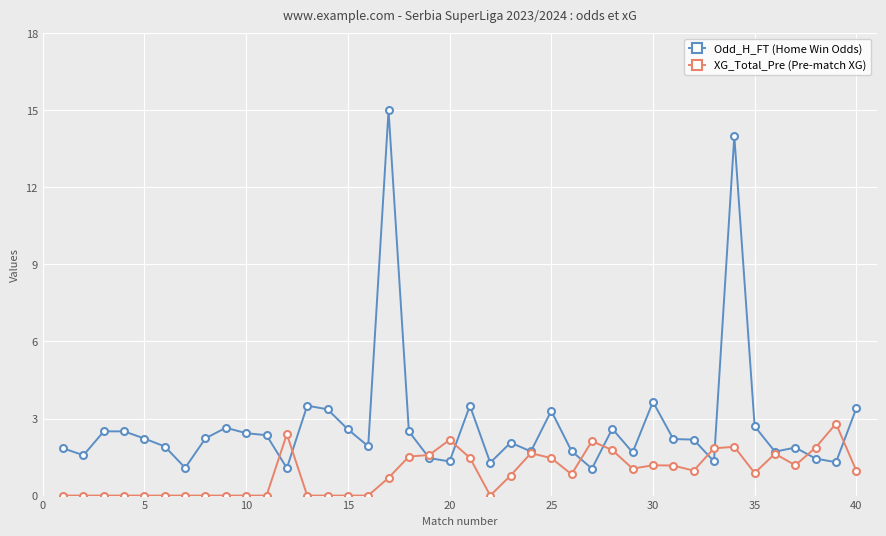

How many distinct data groups are displayed?

2